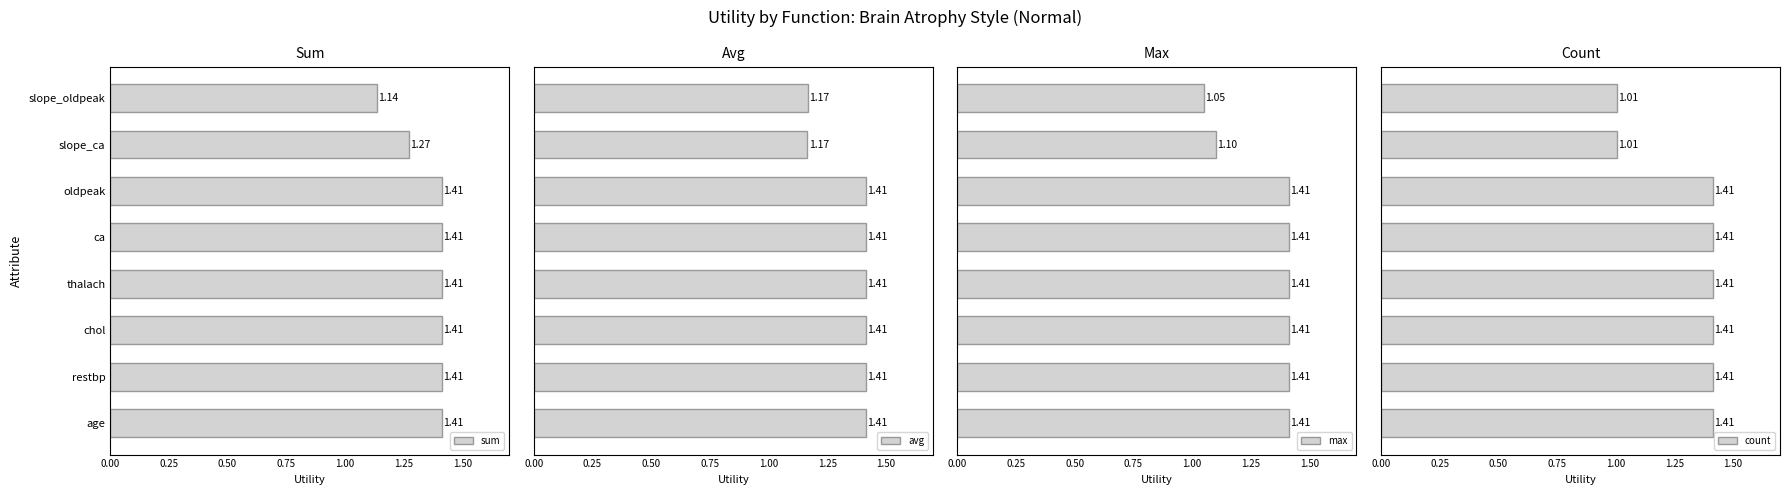

What is the minimum value for count?

1.0